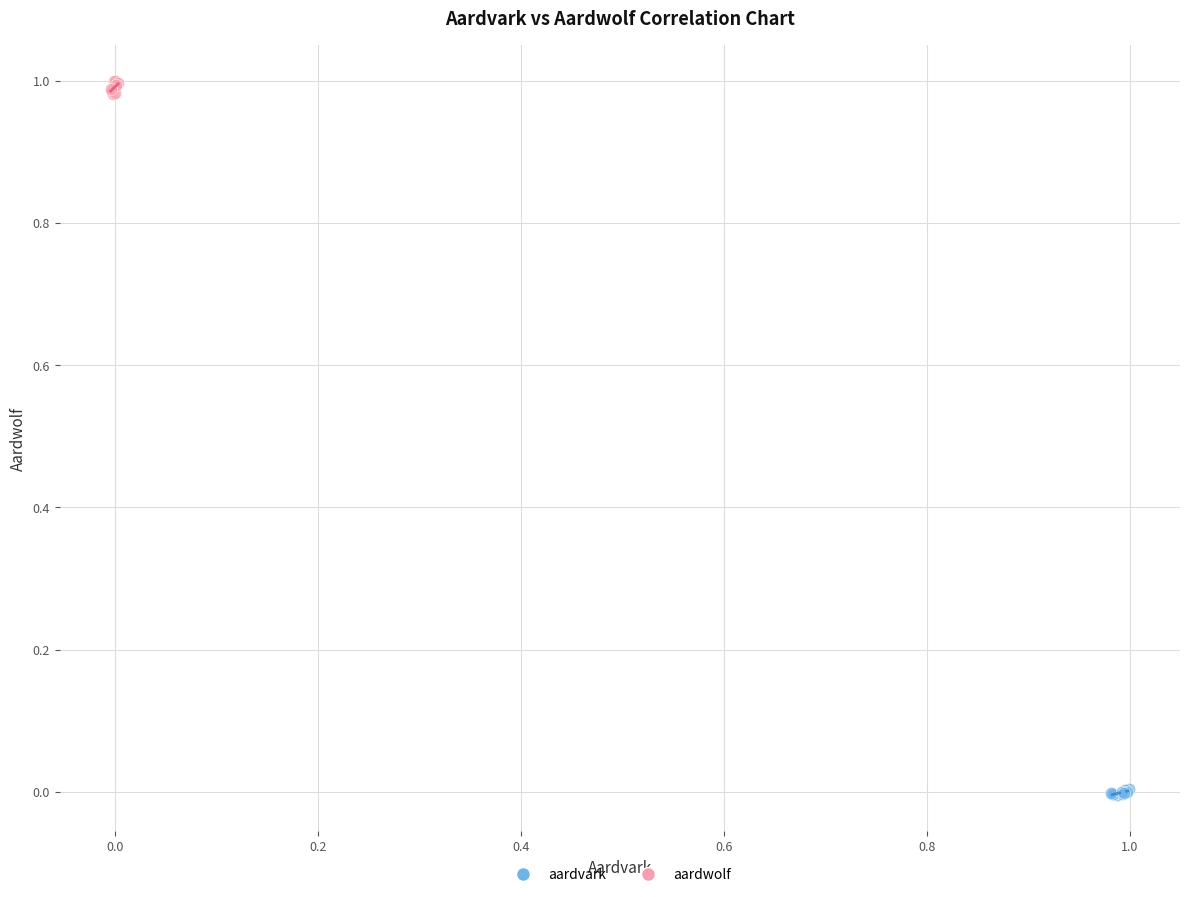

Which series reaches the maximum Y coordinate?

aardwolf